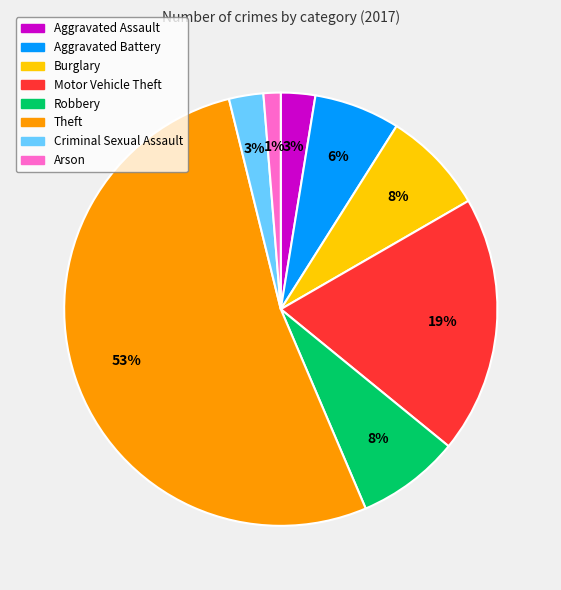

Which category accounts for the majority?

Theft